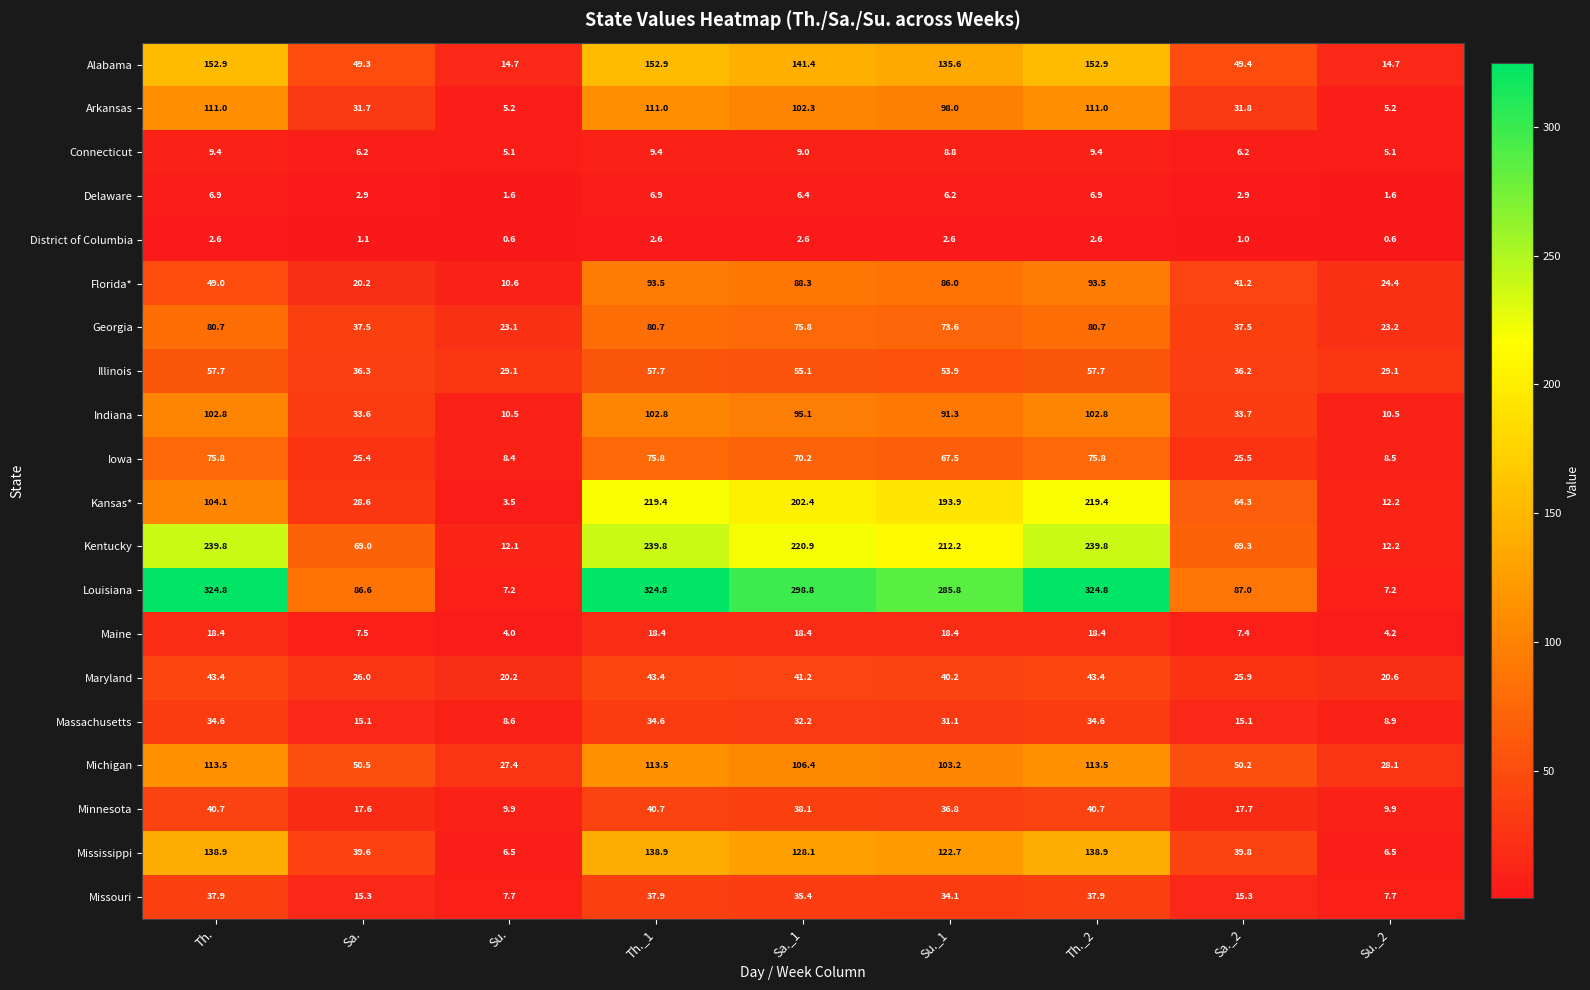

Where does the Alabama series first go above 135?

Th.